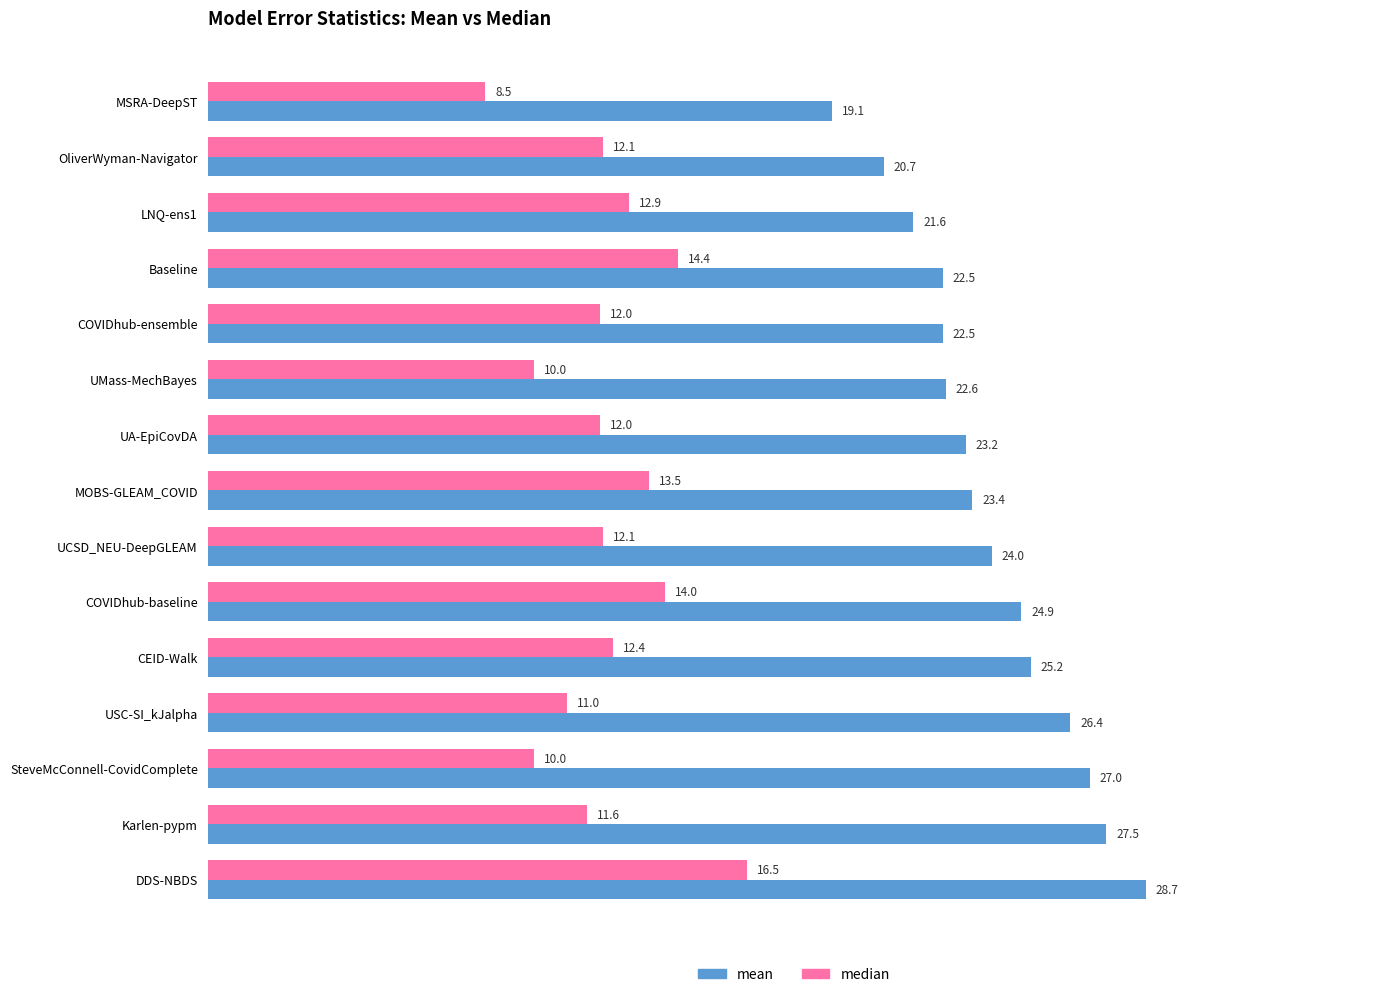

What is the minimum value for mean?

19.1